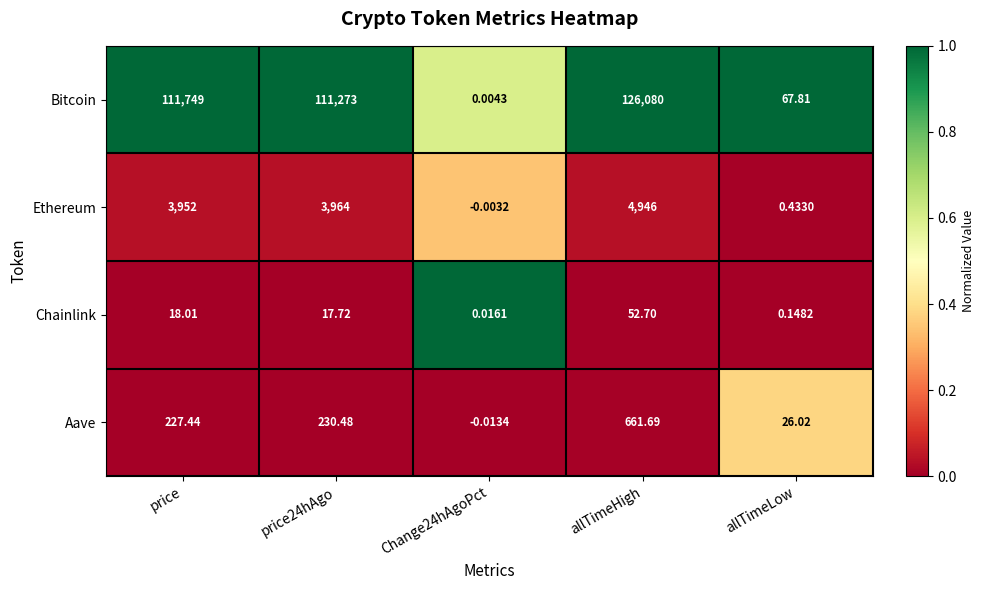

Between Change24hAgoPct and allTimeLow, which series saw the biggest shift?

Bitcoin